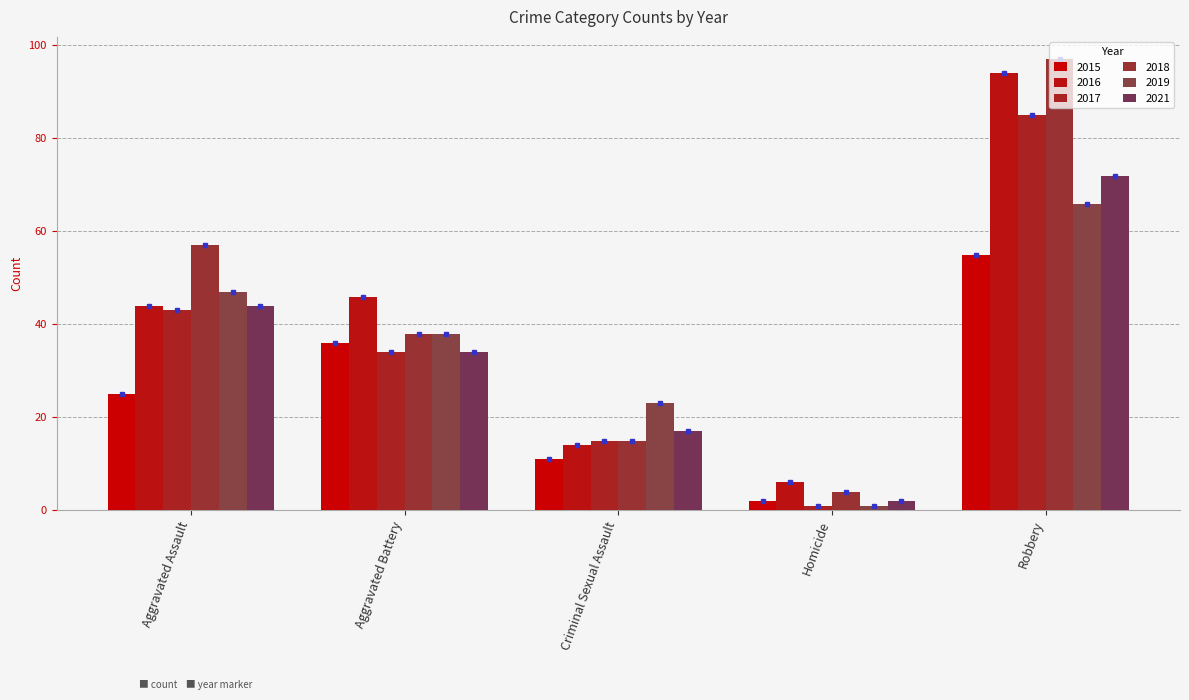

How many bars are there in each group?

6